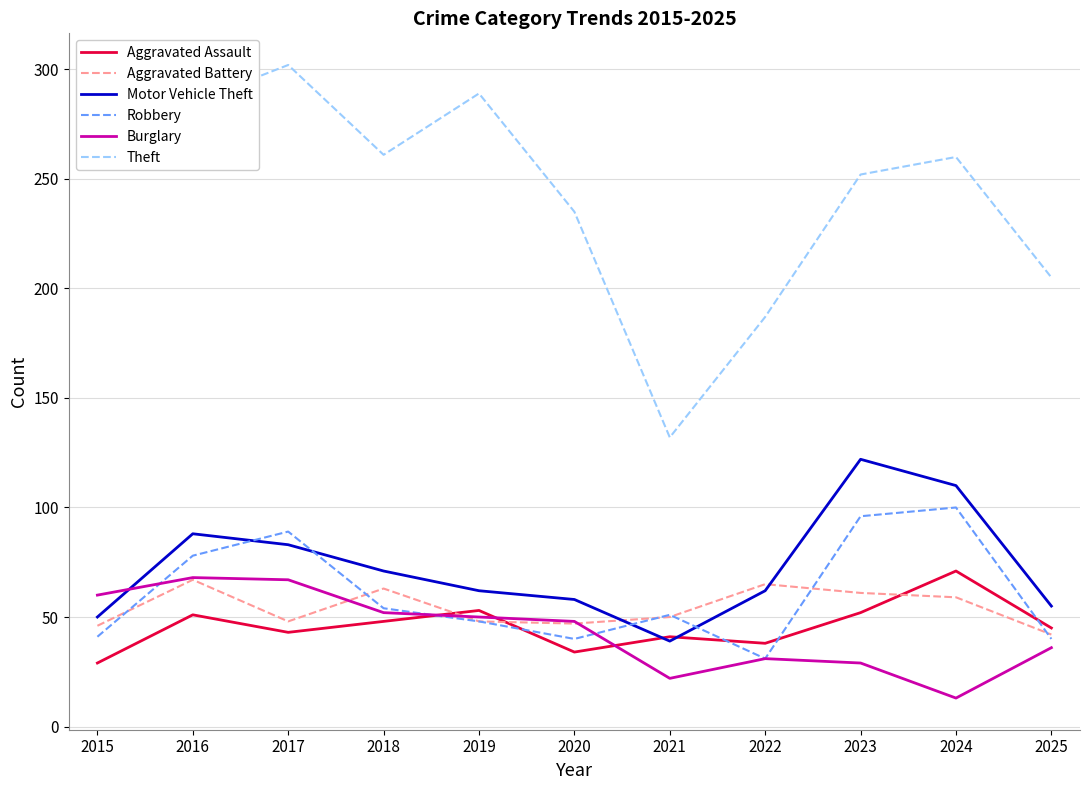

True or false: Robbery and Motor Vehicle Theft intersect in this chart.

True